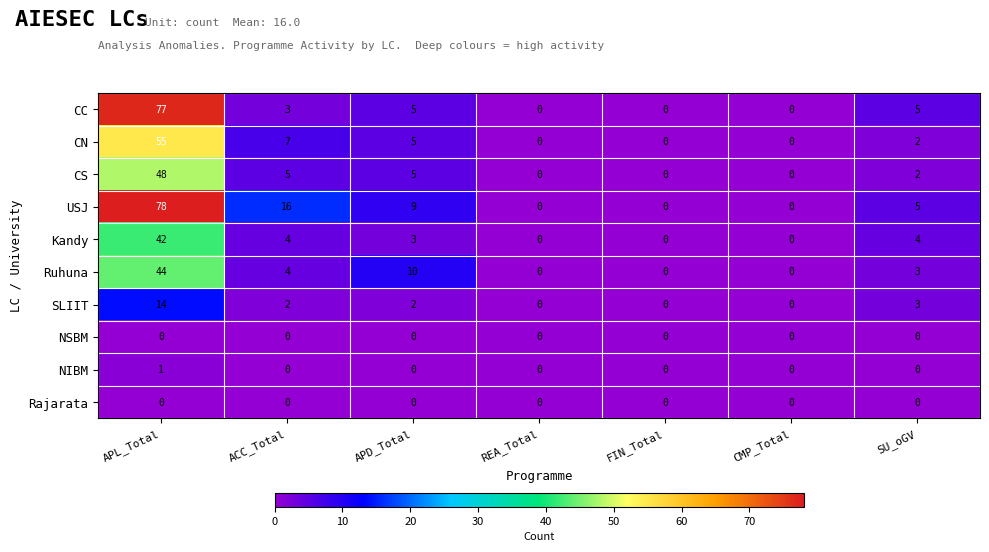

True or false: NIBM has a value of -1 at APD_Total.

False